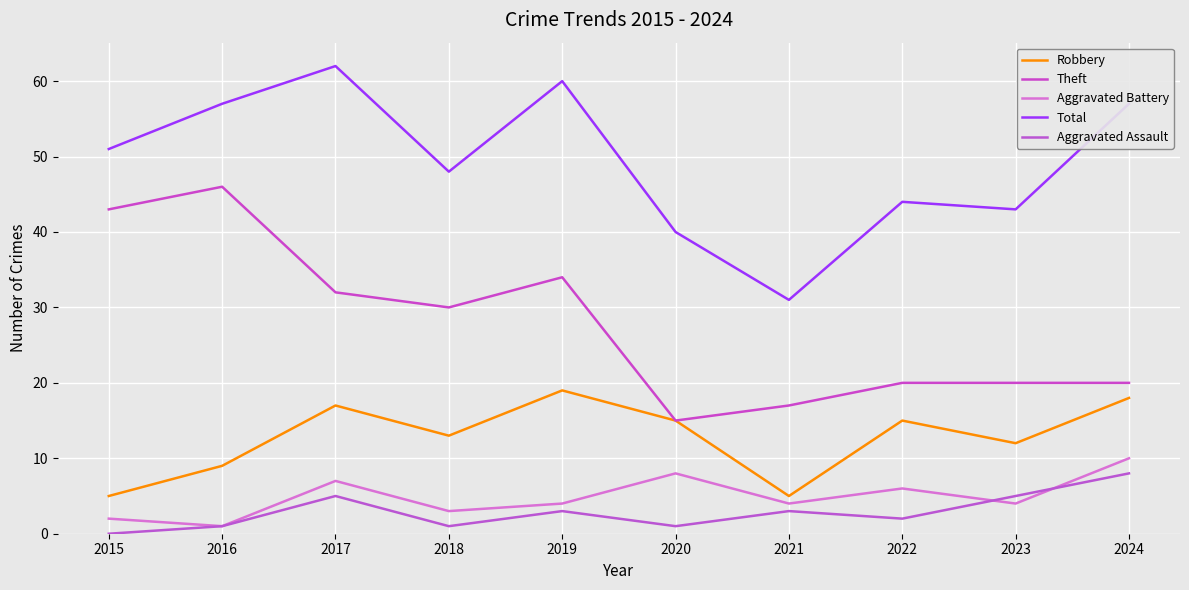

True or false: Aggravated Battery and Total intersect in this chart.

False